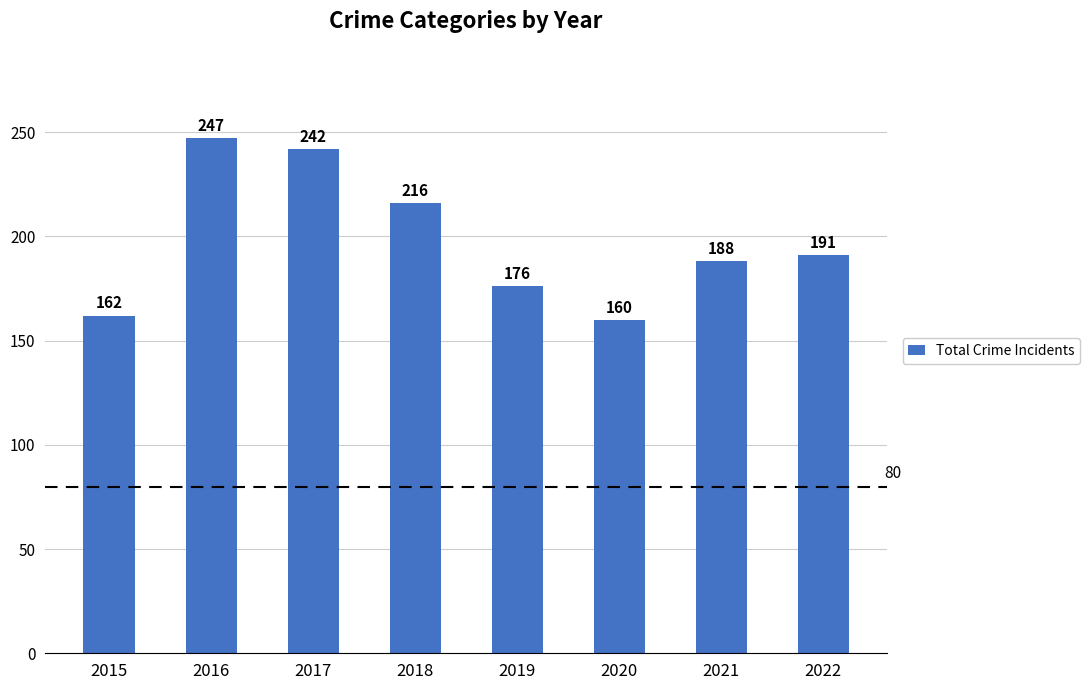

Which category has the lowest value across all series?

2020